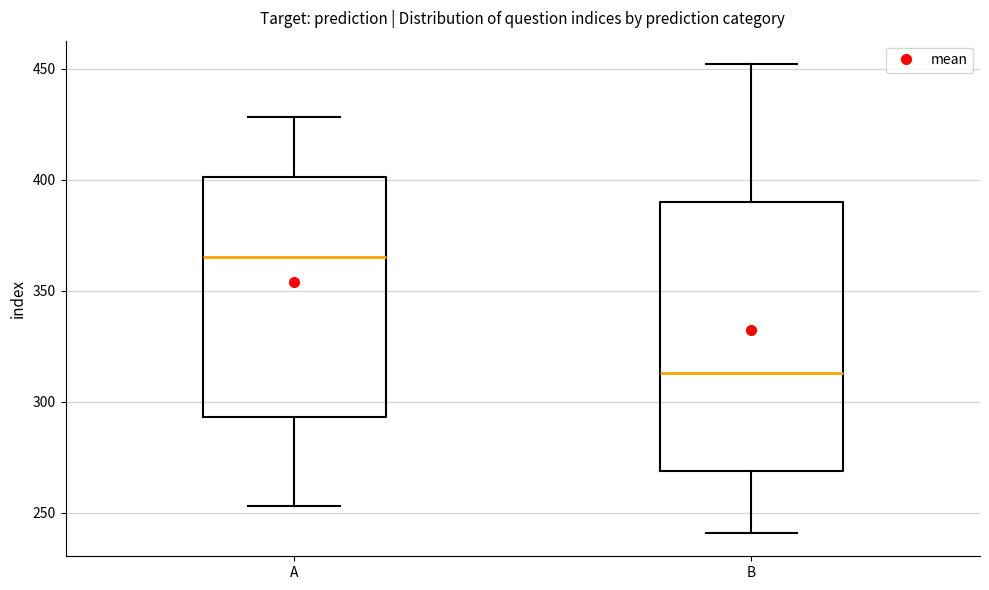

Reading left to right, transcribe this box plot: for each box, give where its median line is, the range the box spans, and where its two whiskers end, as read against the y-axis. The values are not printed on the chart, so give them approximately, as read against the axis.

A: median 365, box 295 to 400, whiskers 255 to 430
B: median 315, box 270 to 390, whiskers 240 to 450